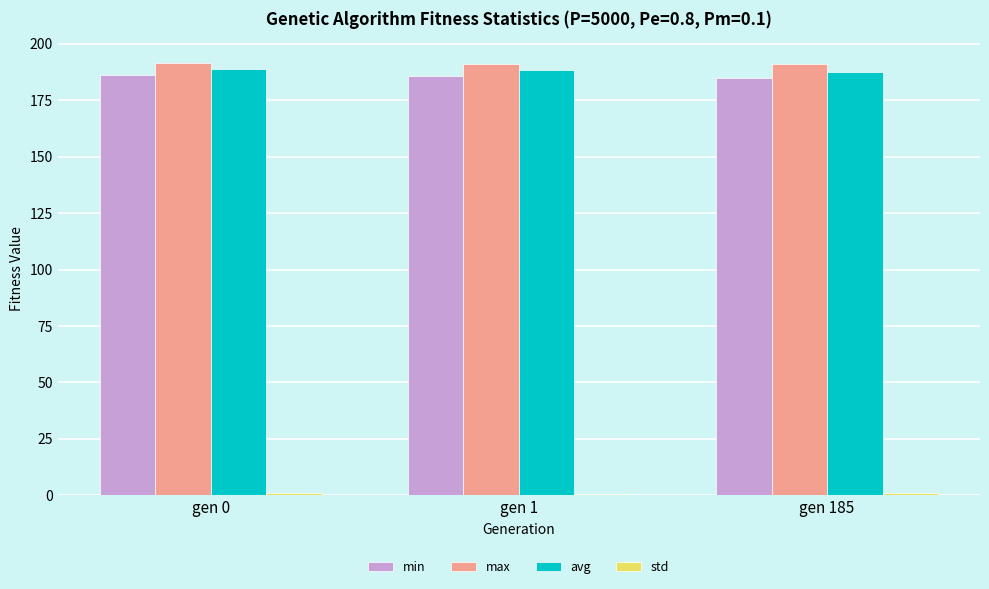

What is the maximum value for min?

186.3